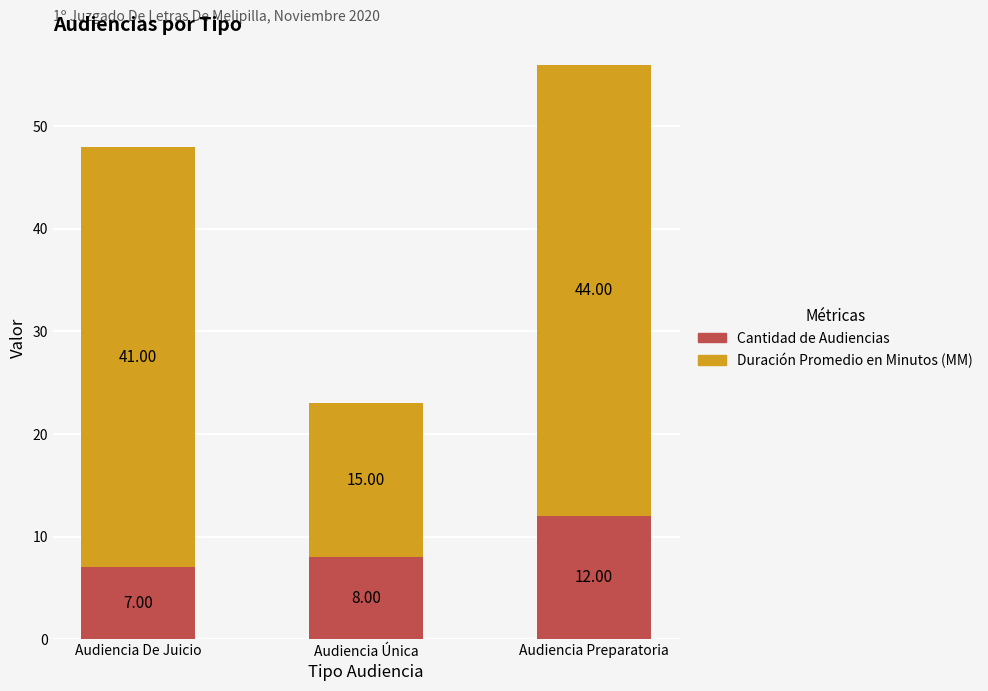

At which category is the sum across all series the highest?

Audiencia Preparatoria